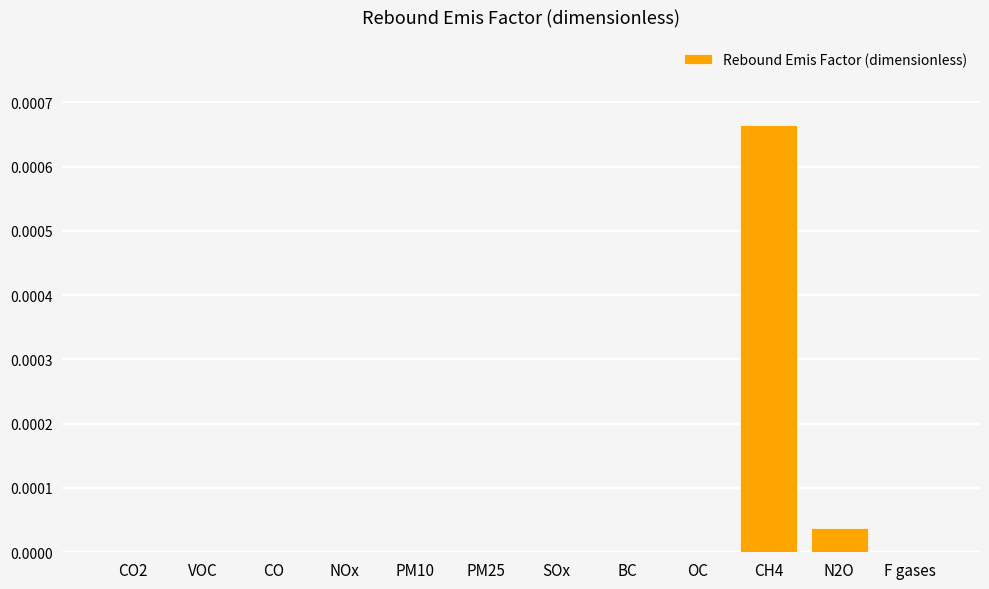

True or false: the data shows 0.0 at CO2.

True